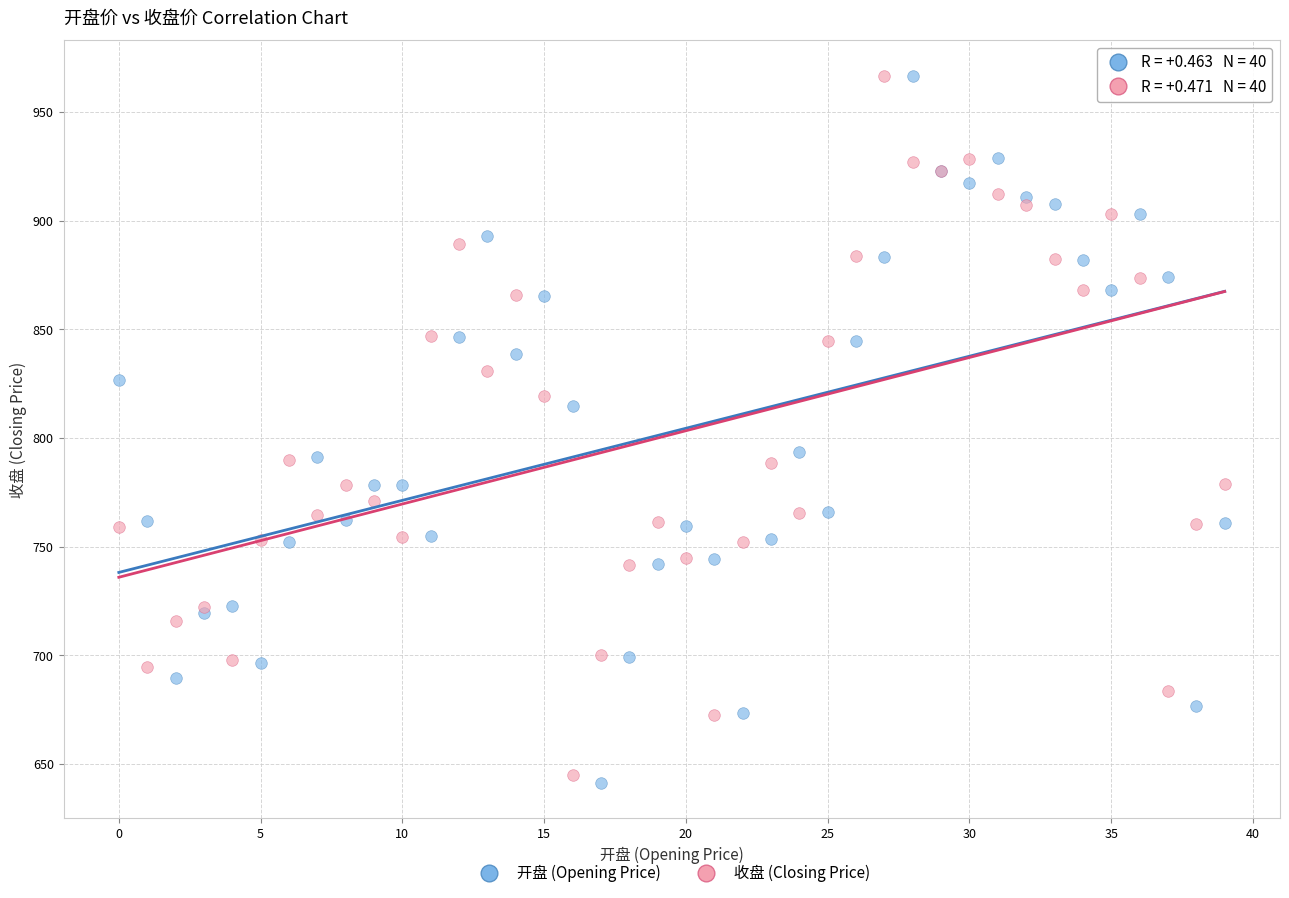

Which series contains the lowest Y value?

开盘 (Opening Price)